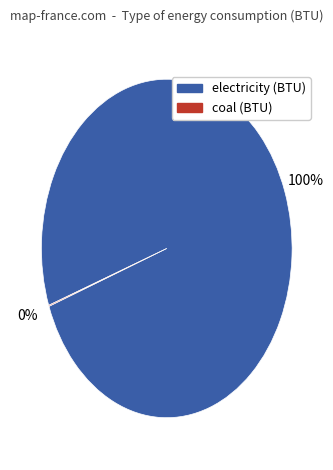

Does any single category account for the majority?

Yes